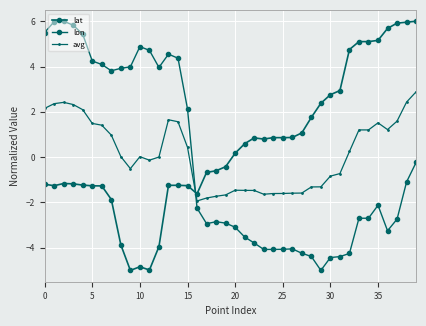

What is the average value of the lat series?

0.5